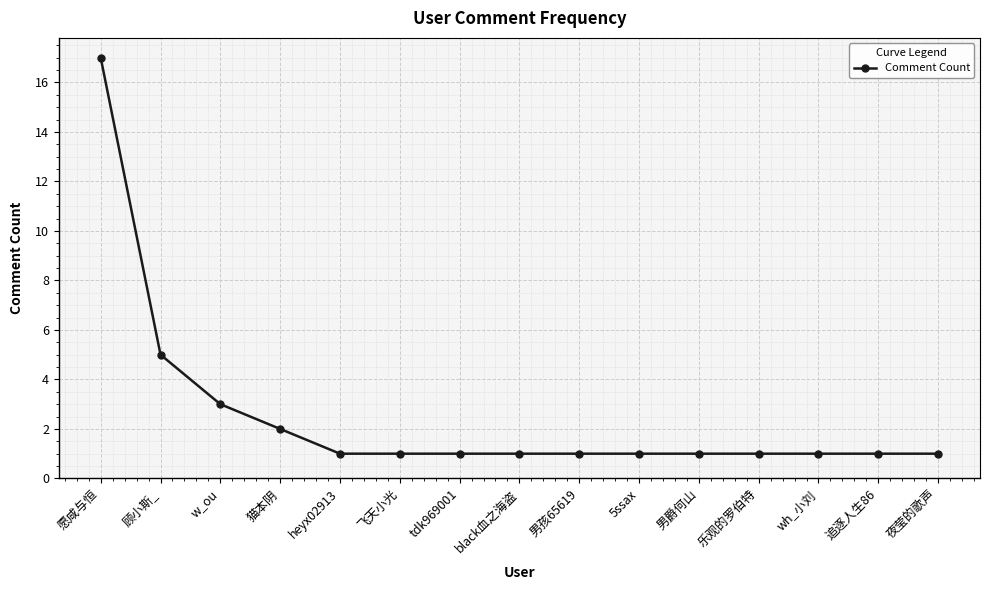

Is it true that the value at 愿咸与恒 is 17?

True